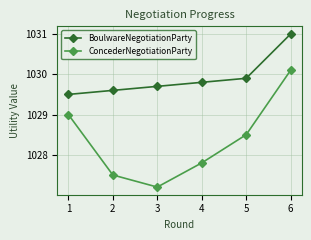

What is the difference between the maximum and minimum values in the ConcederNegotiationParty series?

2.9